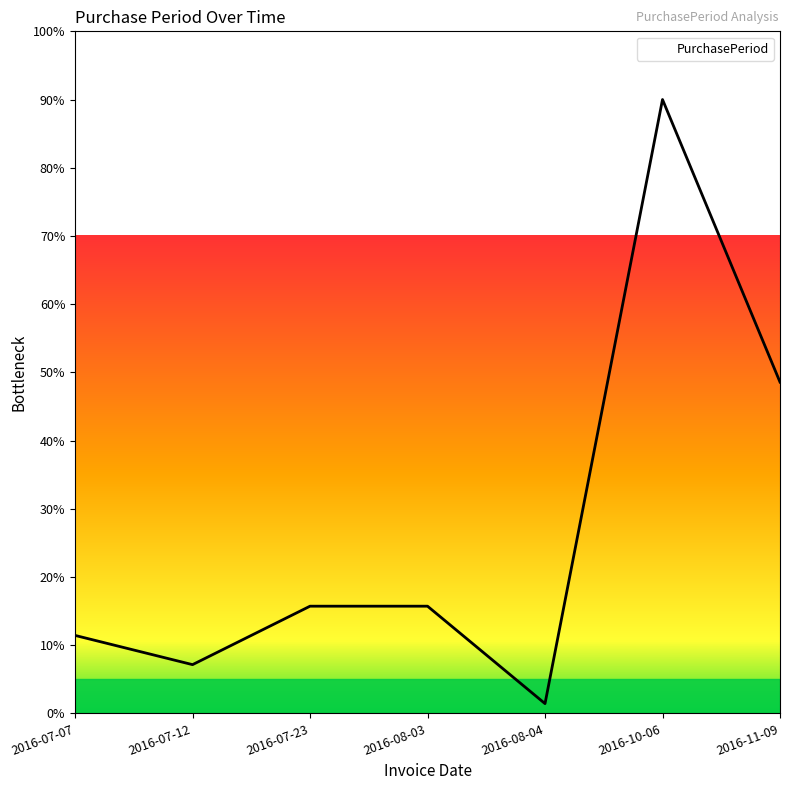

Reading left to right, list all the values displayed in this chart.

11.4	7.1	15.7	15.7	1.4	90.0	48.6